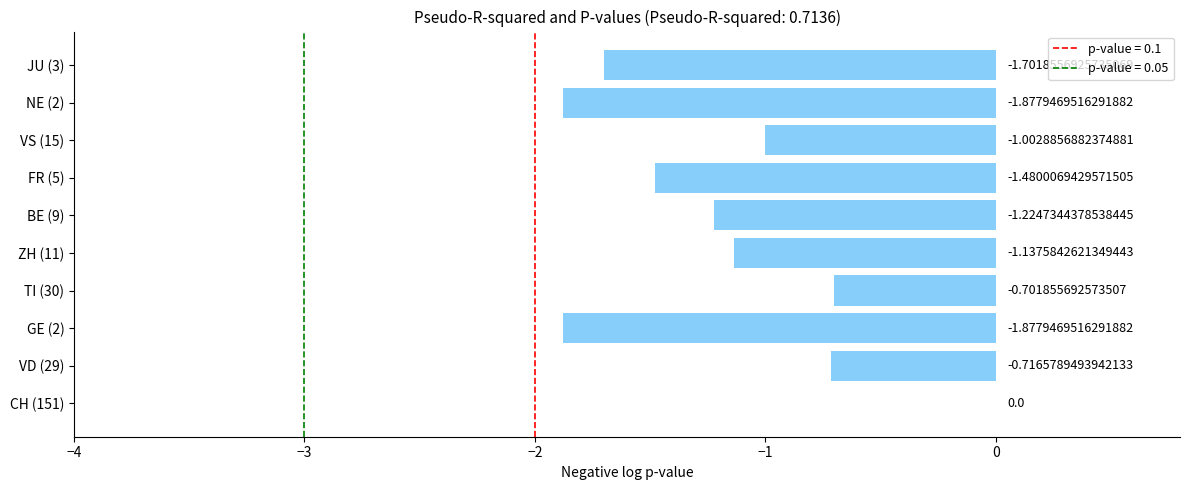

What is the sum of the values at FR (5) and VD (29)?

-2.2